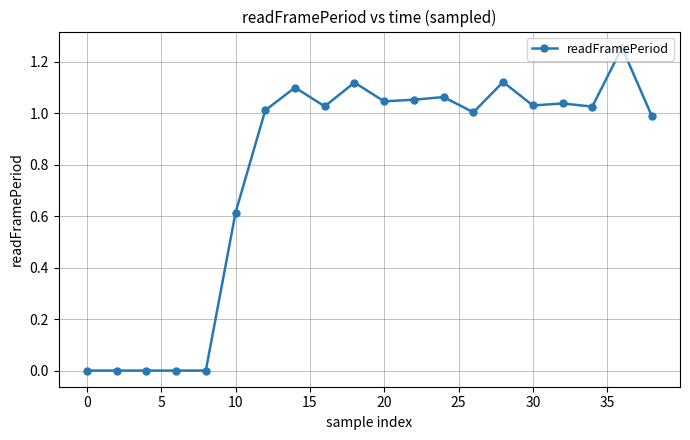

What is the average value?

0.8